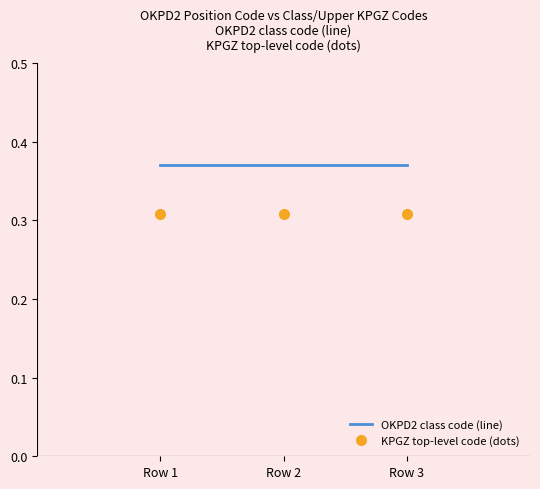

What is the sum of the KPGZ top-level code (dots) values at Row 2 and Row 1?

0.6